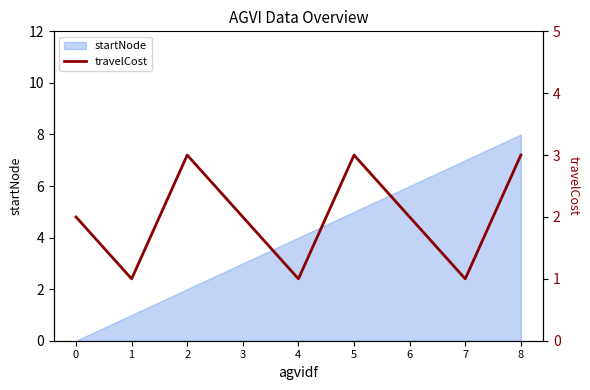

How many lines are shown in the chart?

1